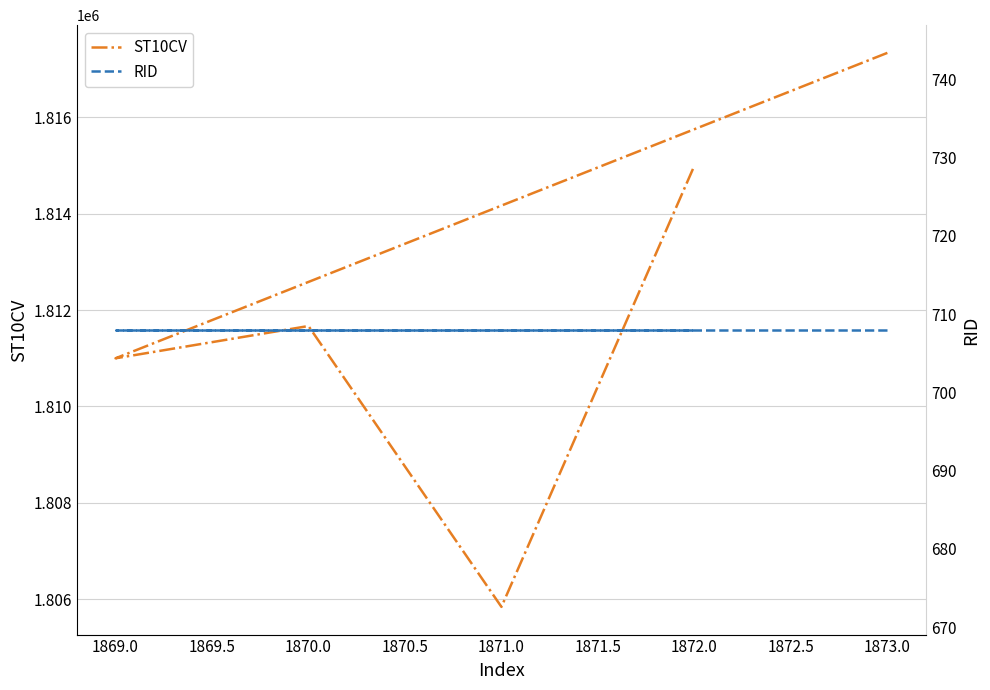

How many values in the ST10CV series exceed 1811670?

2